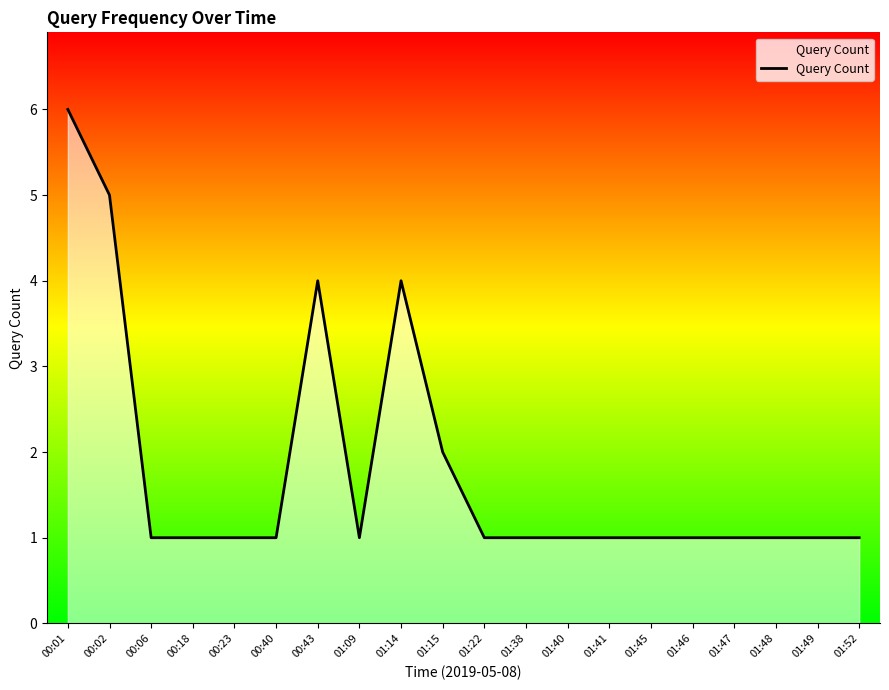

What is the difference between the maximum and minimum values?

5